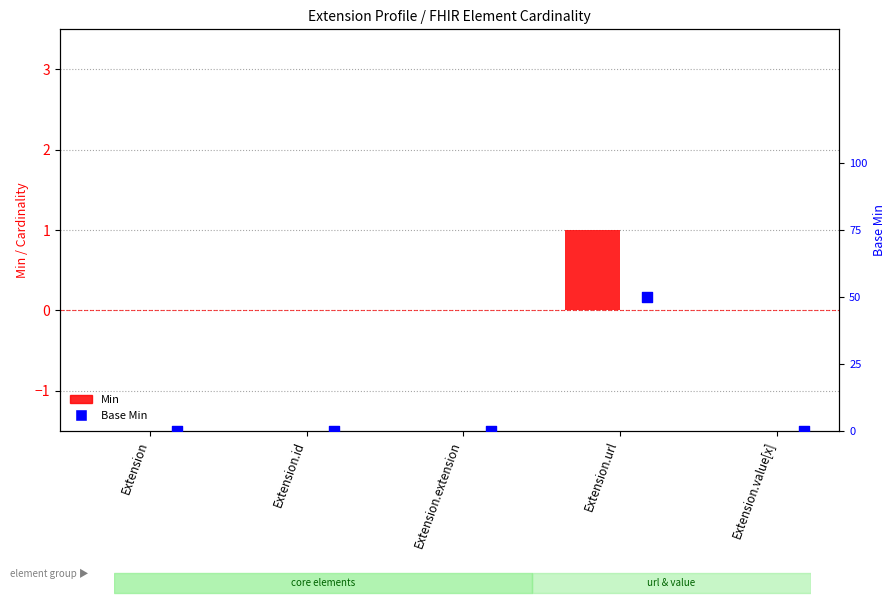

Which series has the widest spread of Y values?

Min